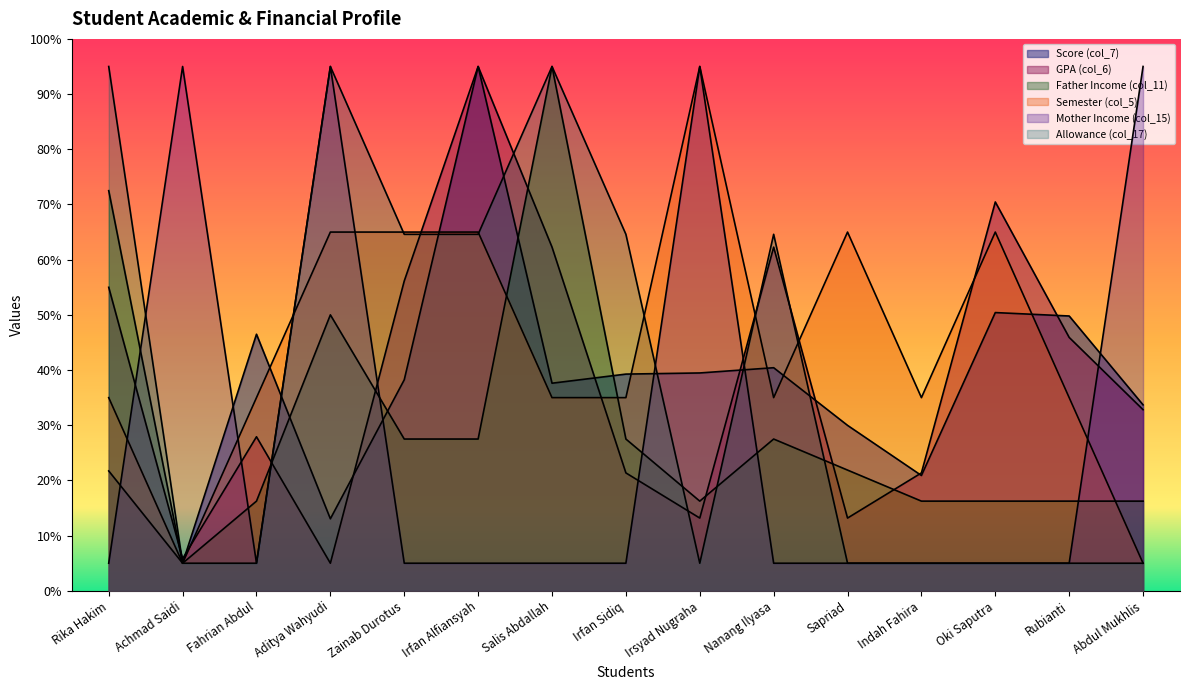

Where is Allowance (col_17) nearest to the value 50?

Zainab Durotus